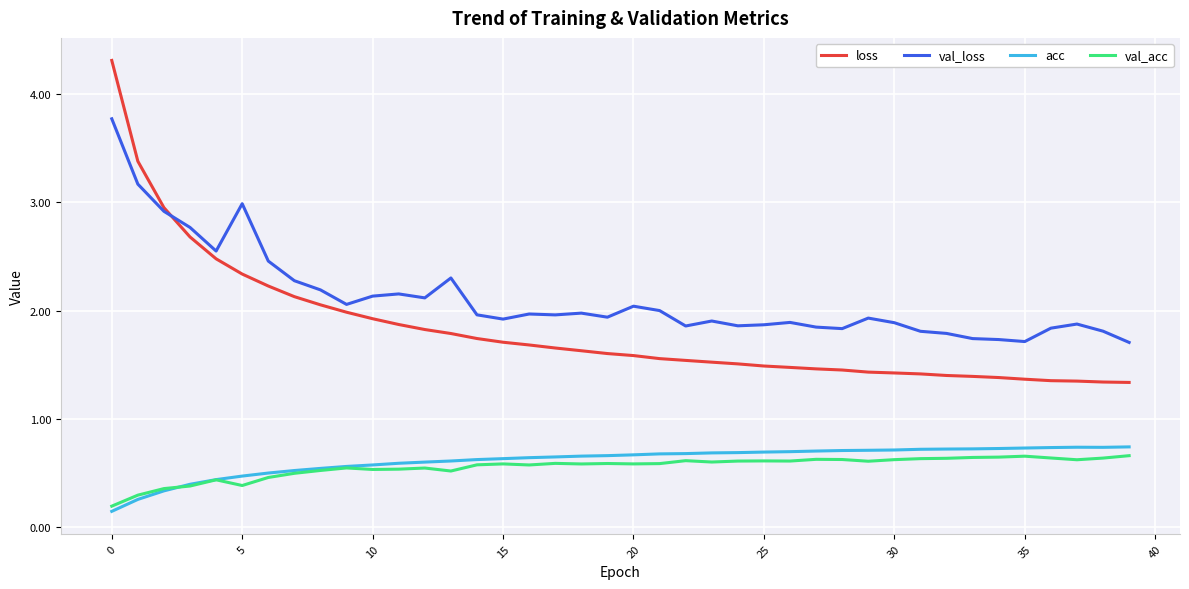

True or false: acc and loss intersect in this chart.

False